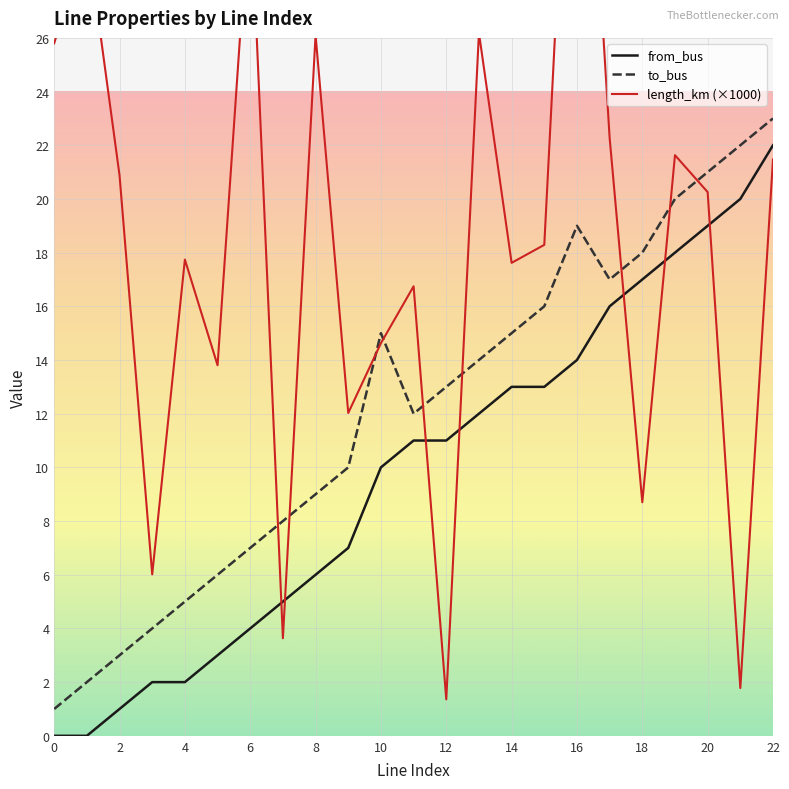

In to_bus, how many points are higher than both neighbors (excluding endpoints)?

2